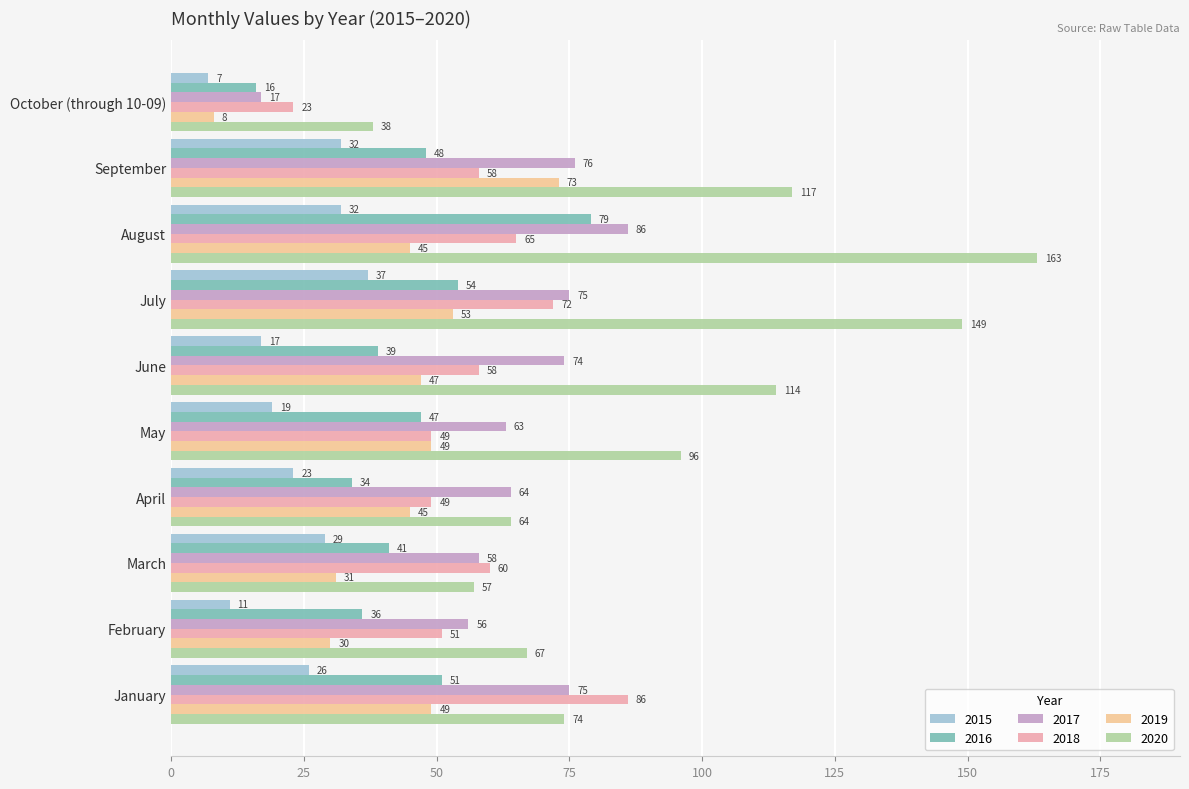

Is the value of 2020 at October (through 10-09) greater than the value of 2018 at February?

No